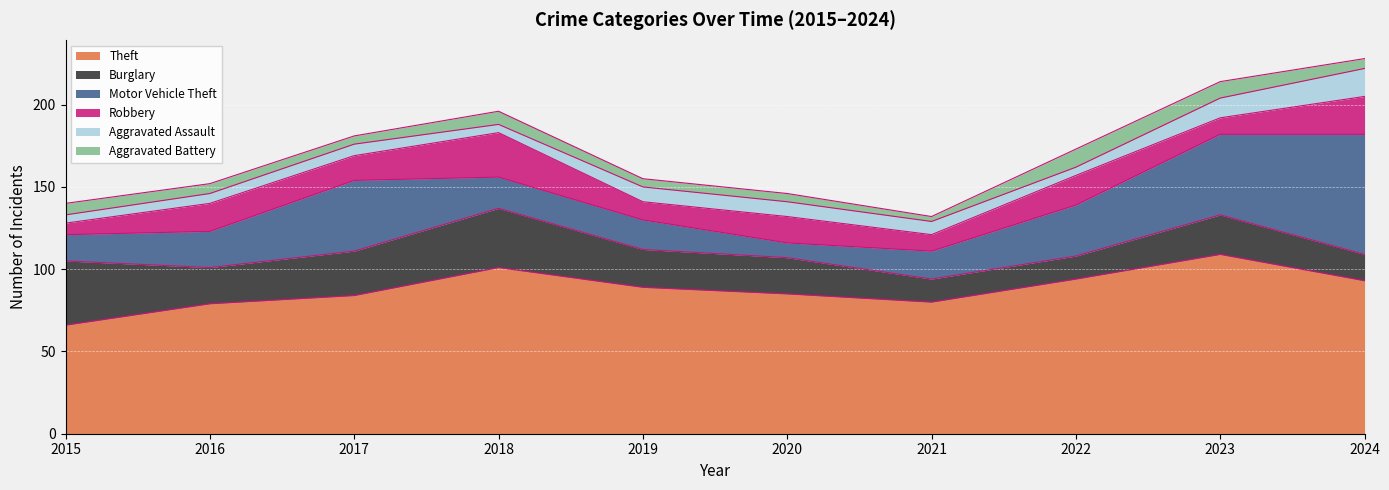

At which label does Aggravated Assault first exceed 8?

2019